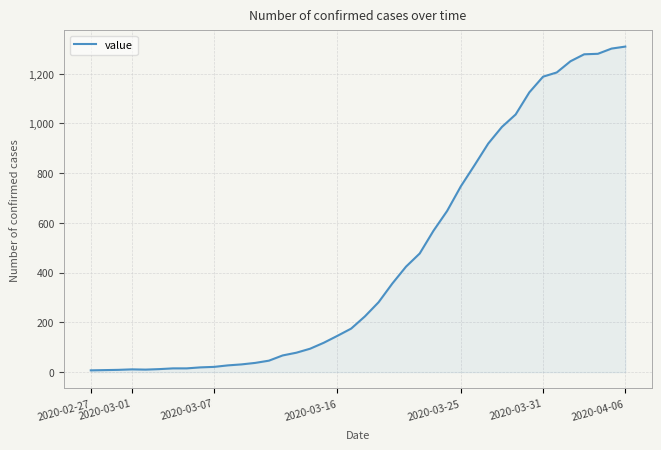

What is the greatest value displayed?

1309